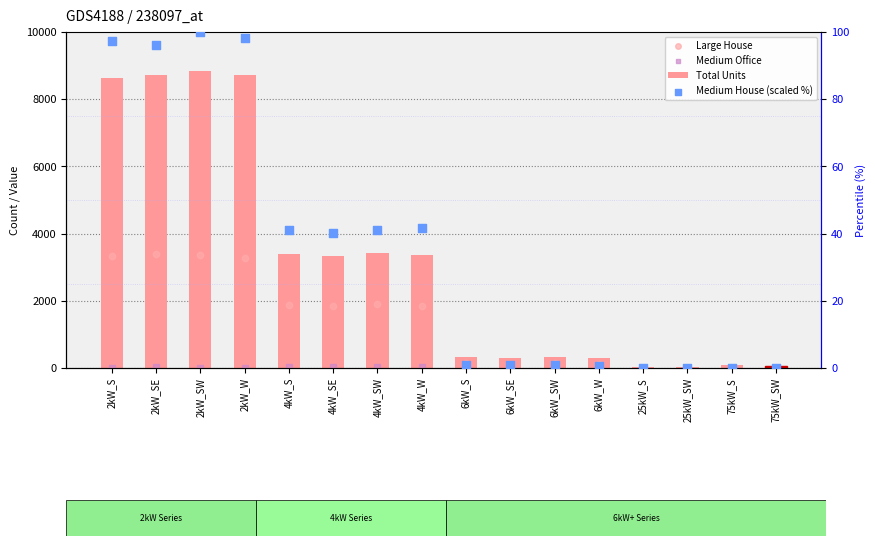

What are all the series names shown in the legend?

Total Units, Large House, Medium Office, Medium House (scaled %)